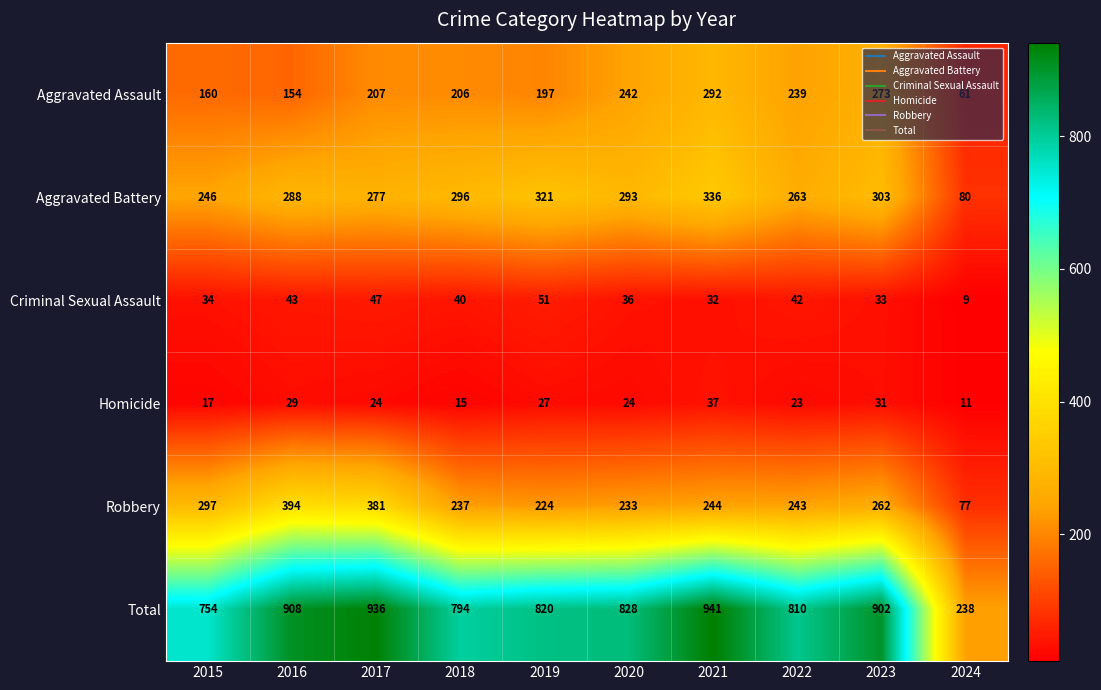

How many categories are shown in the chart?

10